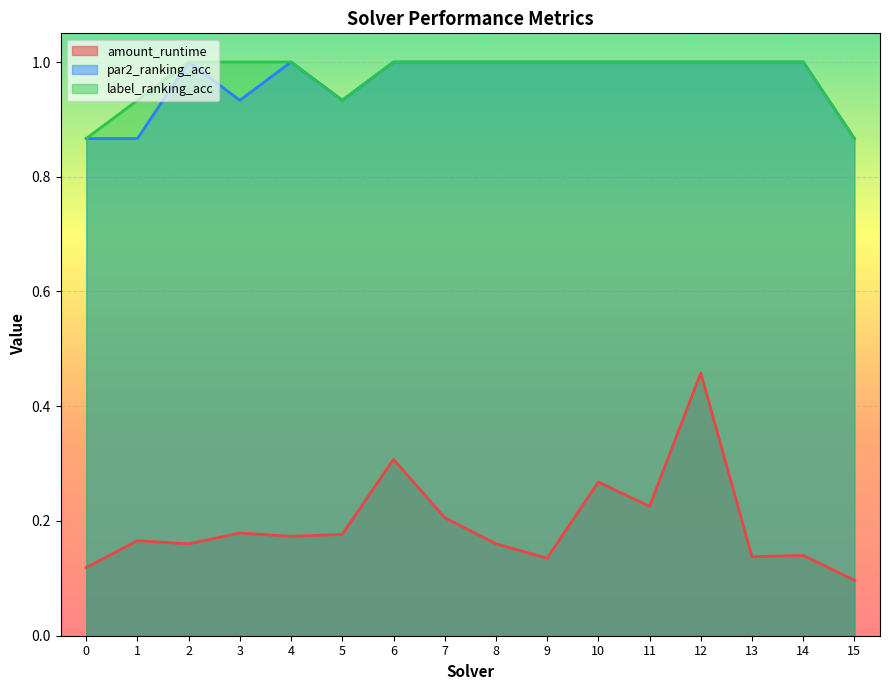

What is the difference between the maximum and second lowest values in the par2_ranking_acc series?

0.1